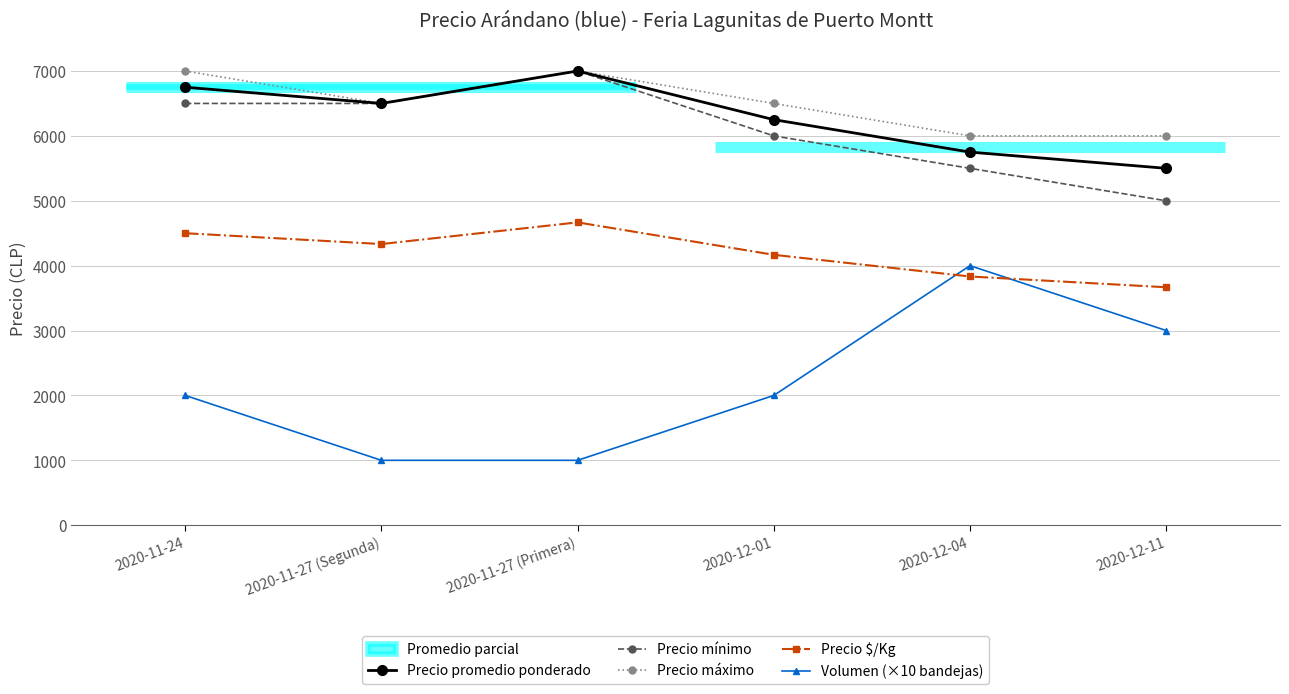

Where does the Precio máximo series first go above 6500?

2020-11-24